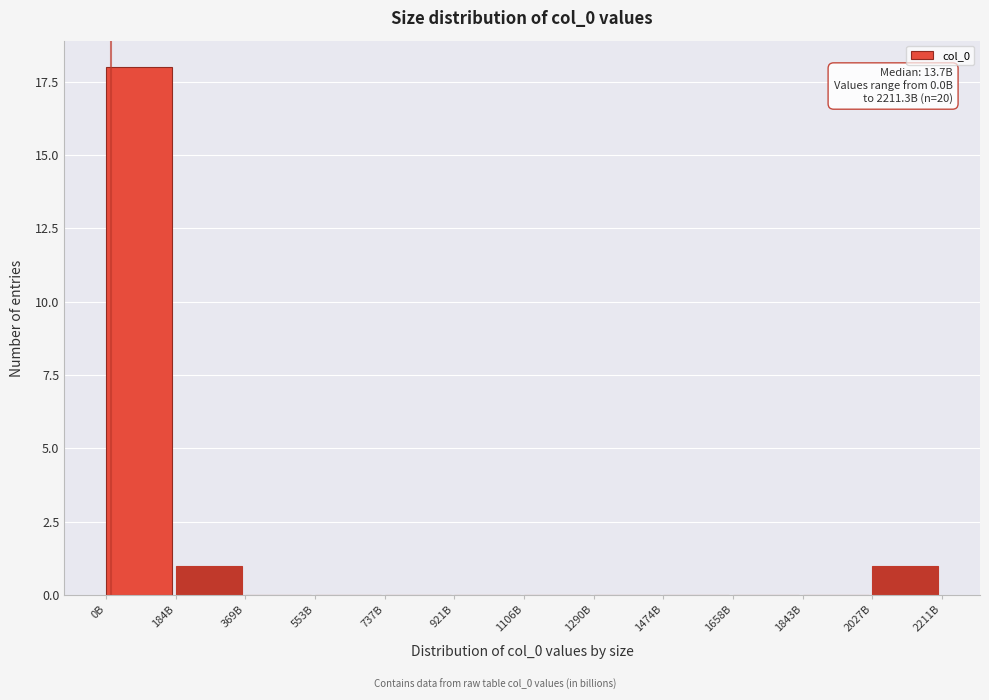

Reading left to right, extract all data points from this chart.

0B=18	184B=1	369B=0	553B=0	737B=0	921B=0	1106B=0	1290B=0	1474B=0	1658B=0	1843B=0	2027B=1